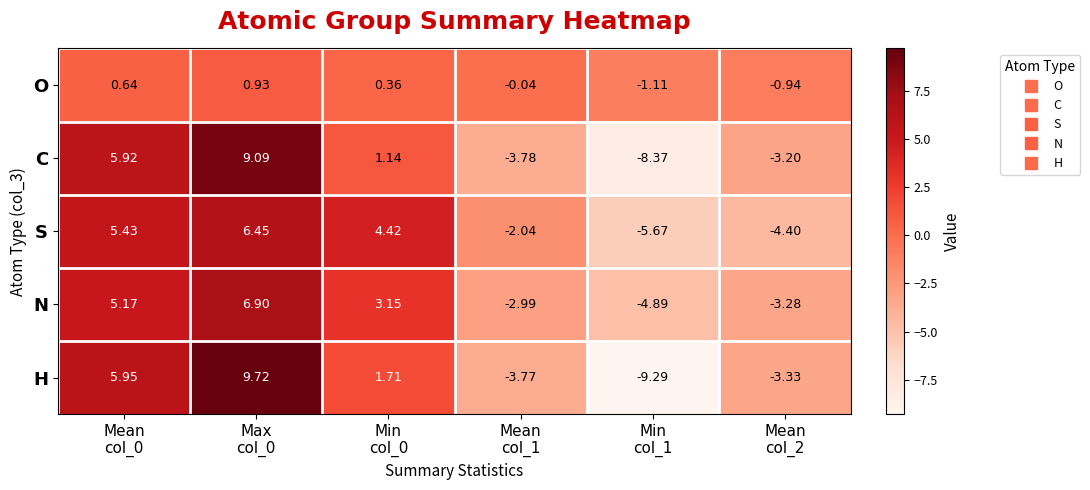

Which category has the lowest value across all series?

Min
col_1